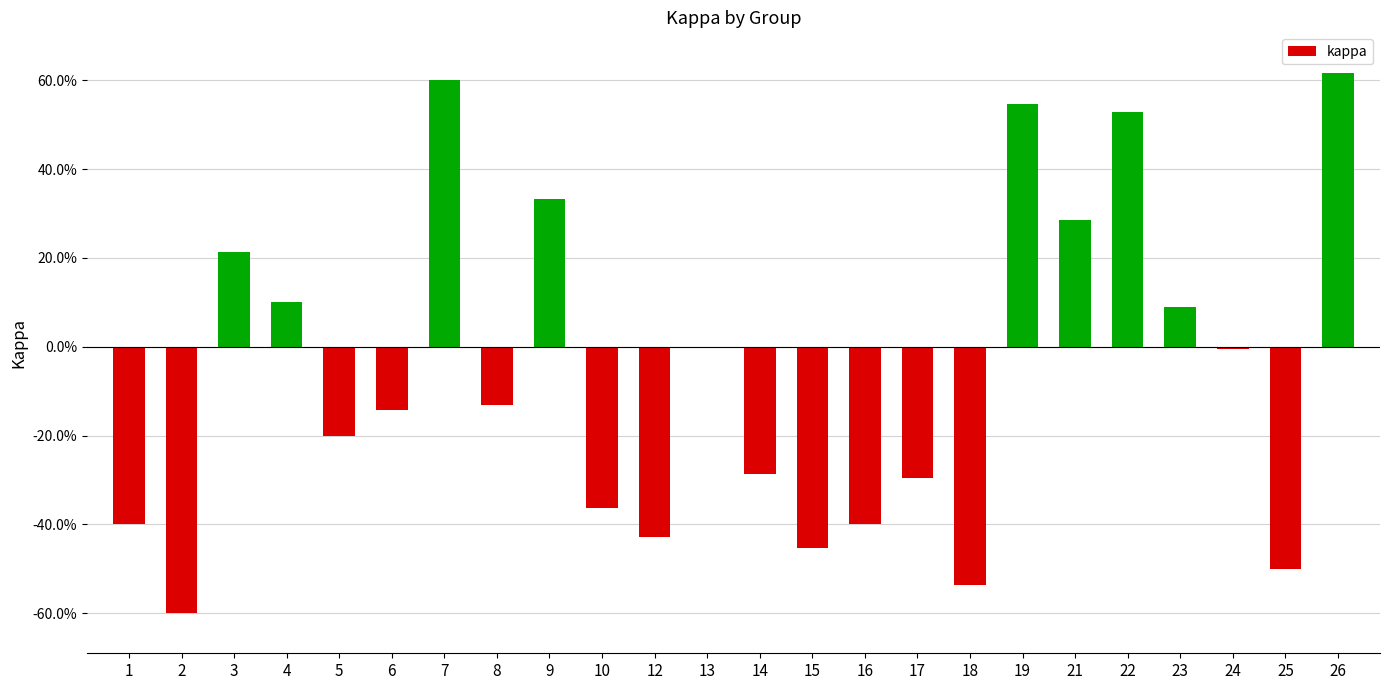

Are the bars grouped side by side (vs. stacked)?

No